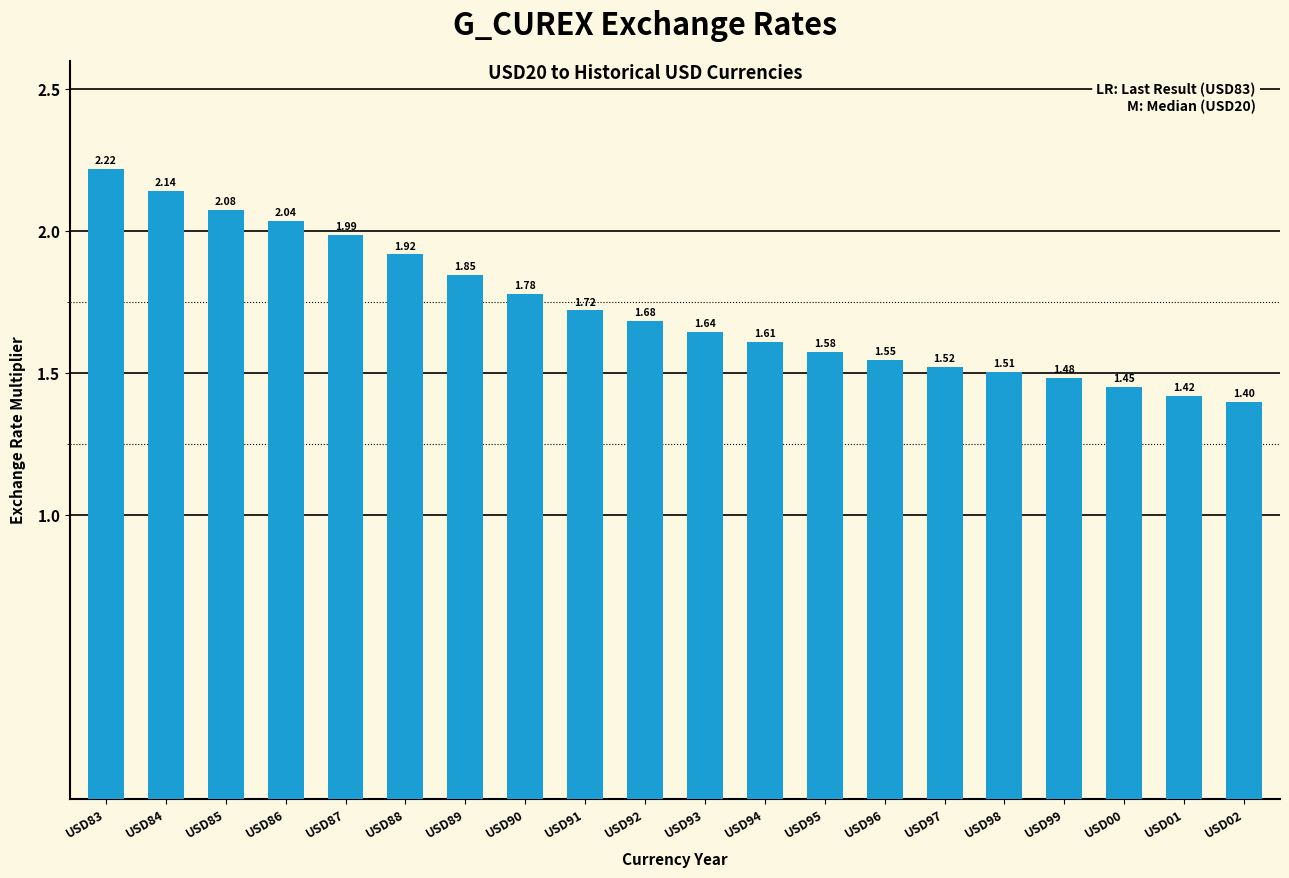

What is the smallest value displayed?

1.4